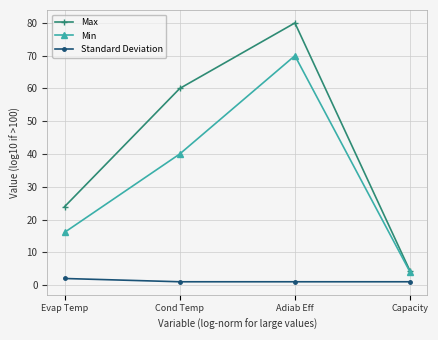

The Max series shows 80.0 at Adiab Eff. True or false?

True